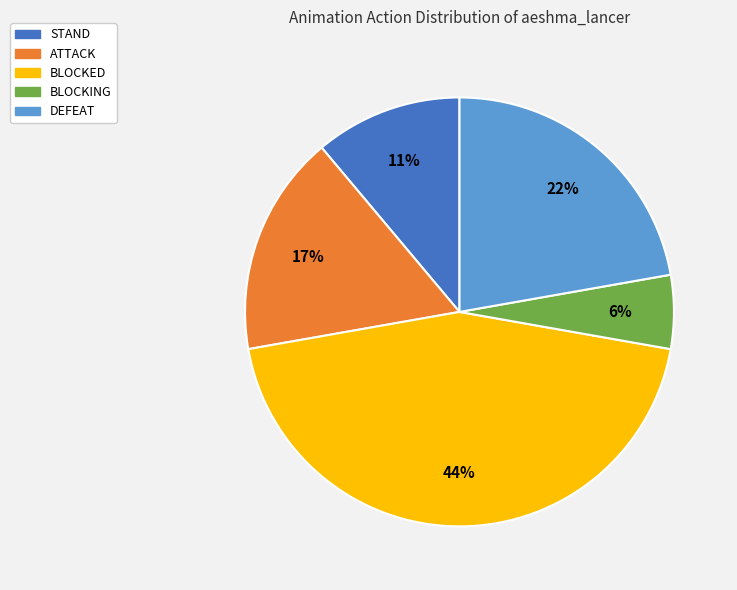

Count the number of slices in the pie.

5